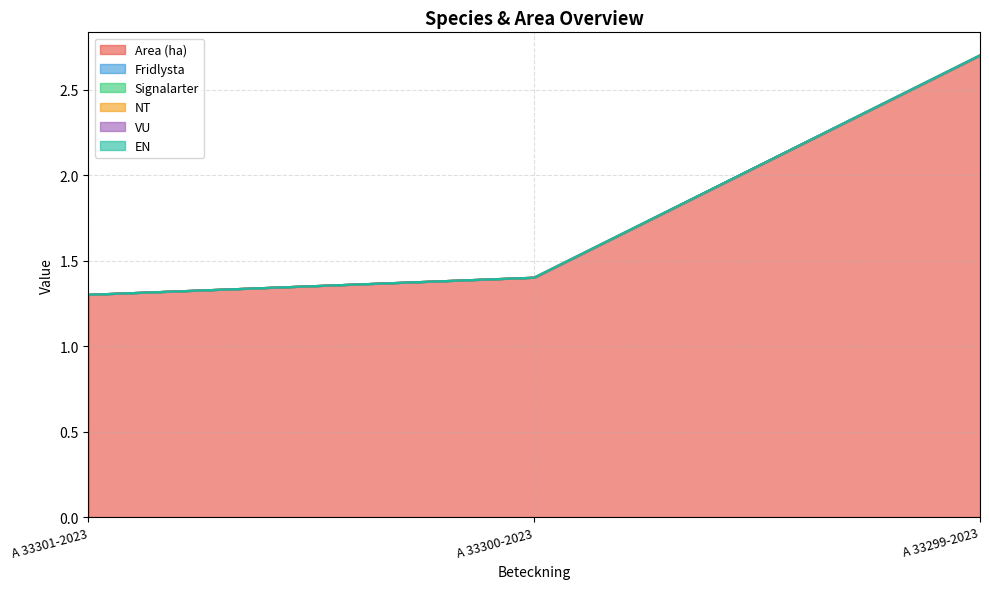

Reading left to right, transcribe all the data shown in this chart.

Area (ha): A 33301-2023=1.3	A 33300-2023=1.4	A 33299-2023=2.7
Fridlysta: A 33301-2023=0.0	A 33300-2023=0.0	A 33299-2023=0.0
Signalarter: A 33301-2023=0.0	A 33300-2023=0.0	A 33299-2023=0.0
NT: A 33301-2023=0.0	A 33300-2023=0.0	A 33299-2023=0.0
VU: A 33301-2023=0.0	A 33300-2023=0.0	A 33299-2023=0.0
EN: A 33301-2023=0.0	A 33300-2023=0.0	A 33299-2023=0.0